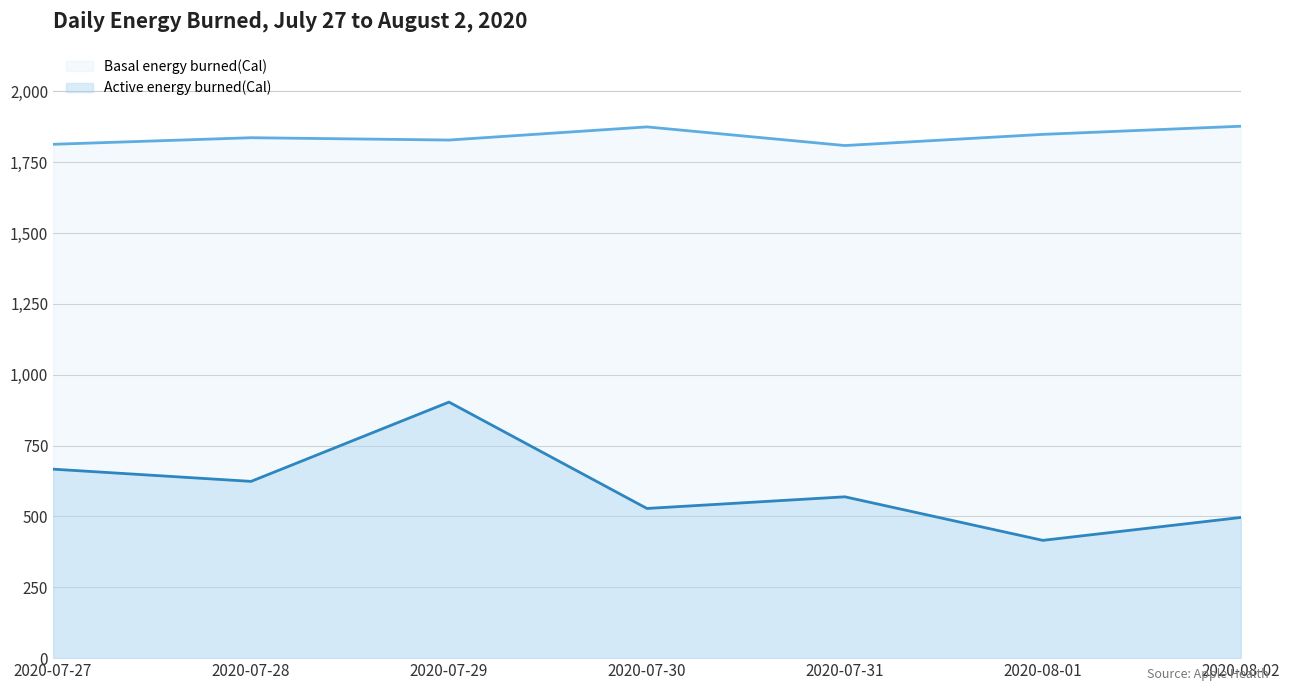

What is the difference between the second highest and minimum values in the Active energy burned(Cal) series?

251.2